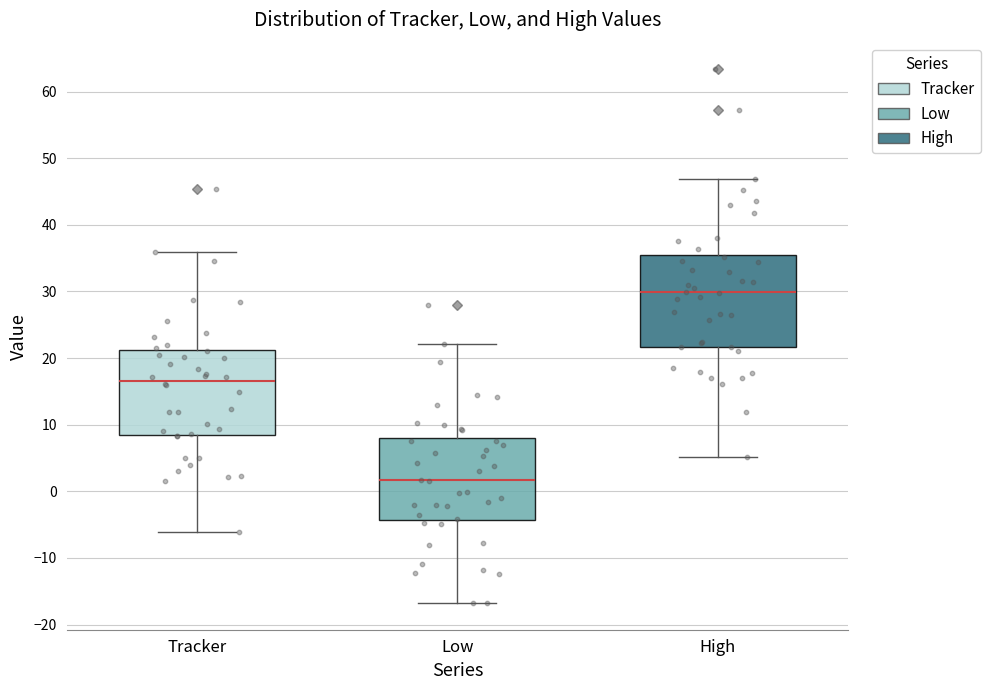

Which box's median line is the highest?

High